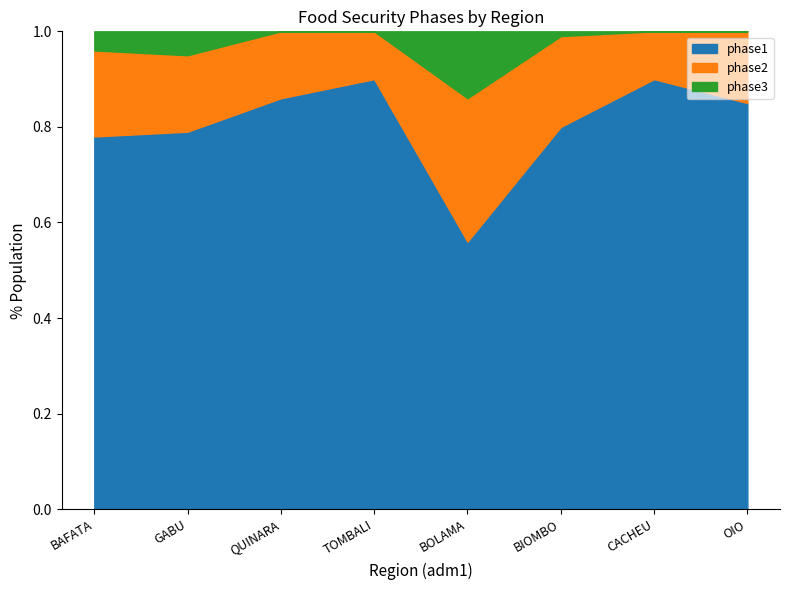

True or false: phase1 and phase2 cross at least once.

False